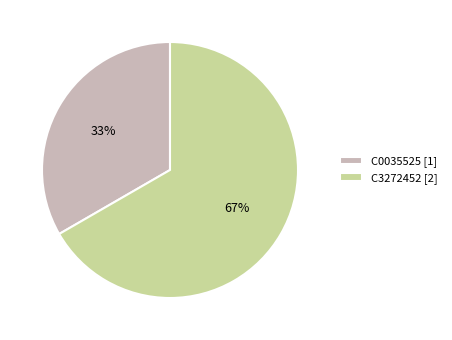

Approximately how many times larger is the value at C3272452 [2] compared to C0035525 [1]?

2.0